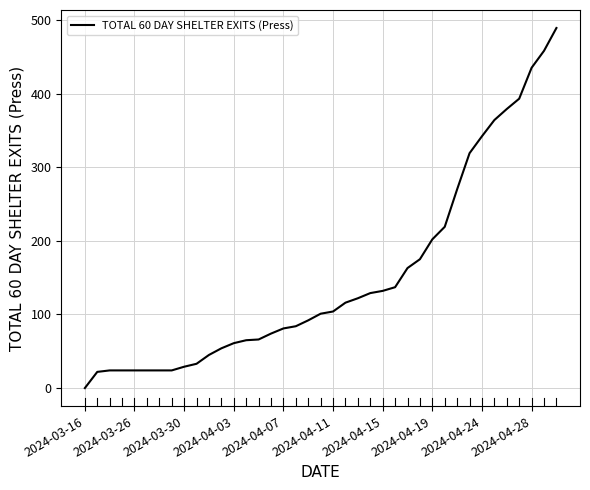

What is the difference between the maximum and minimum values?

489